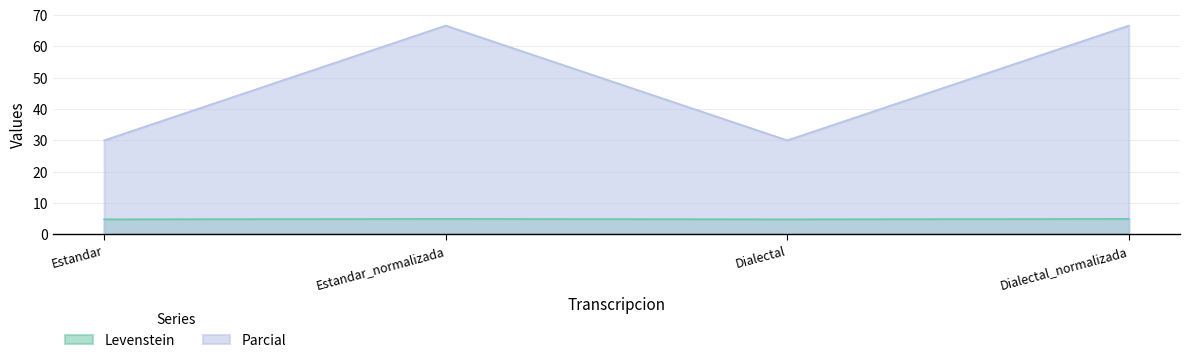

True or false: Levenstein has more than 0 points higher than both neighbors.

True